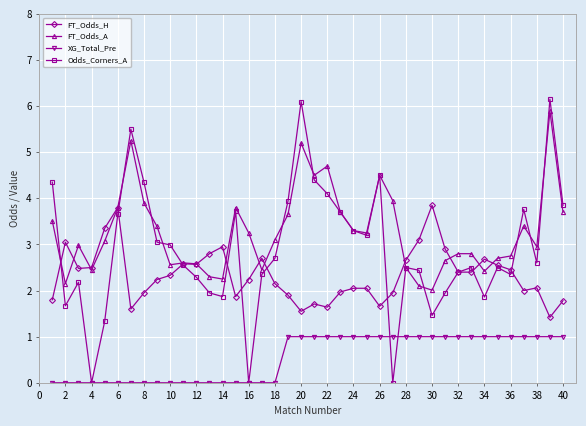

Which series has the largest total across all categories?

FT_Odds_A